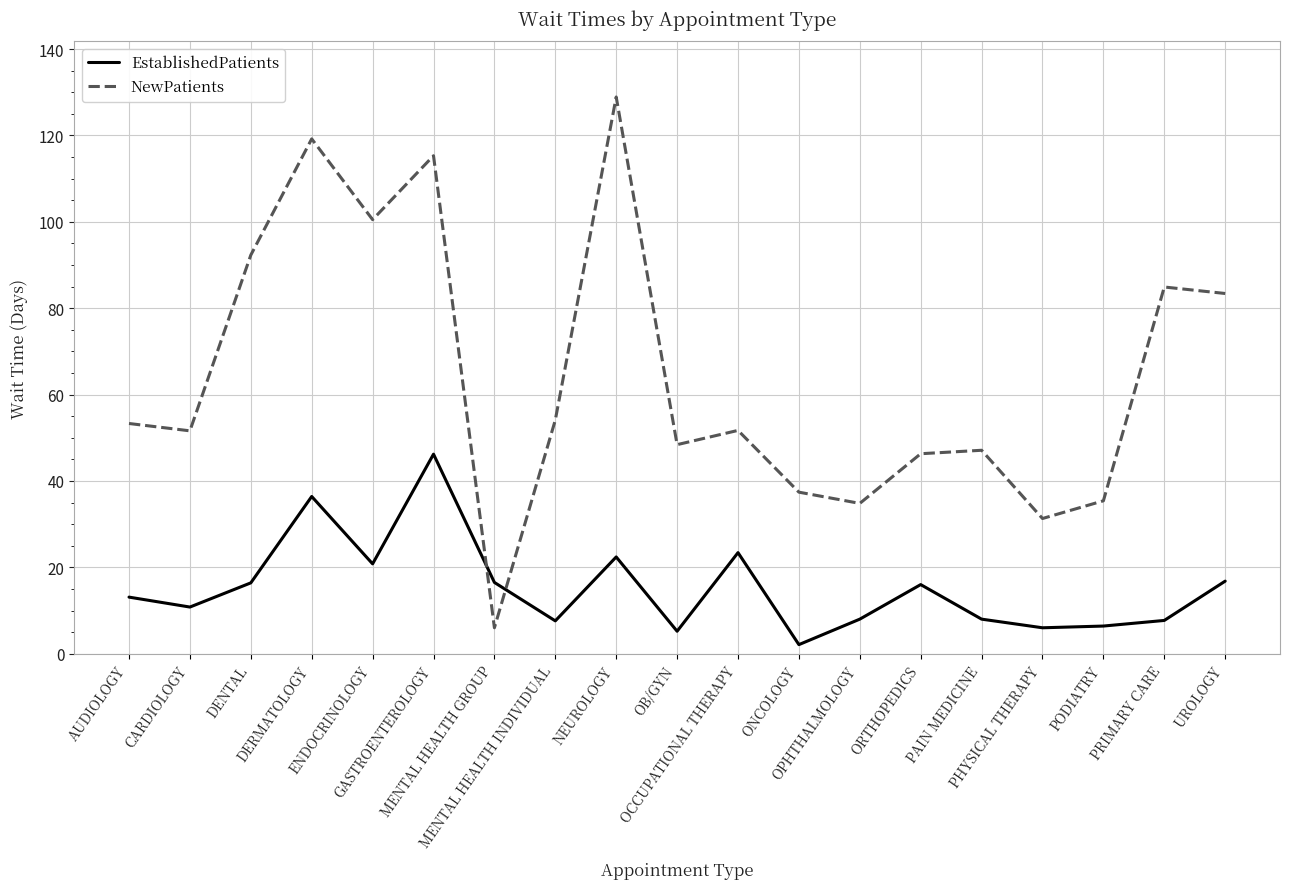

Is this an area chart (filled region under the line)?

No